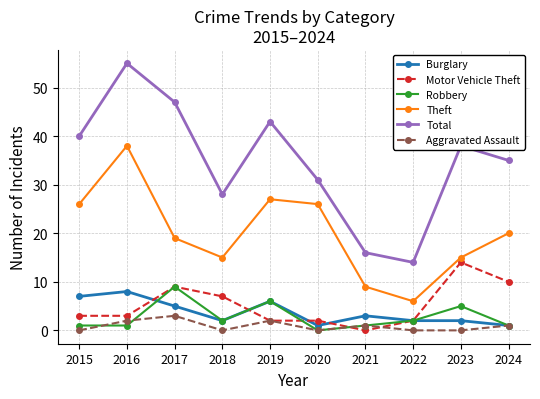

What are all the series names shown in the legend?

Burglary, Motor Vehicle Theft, Robbery, Theft, Total, Aggravated Assault